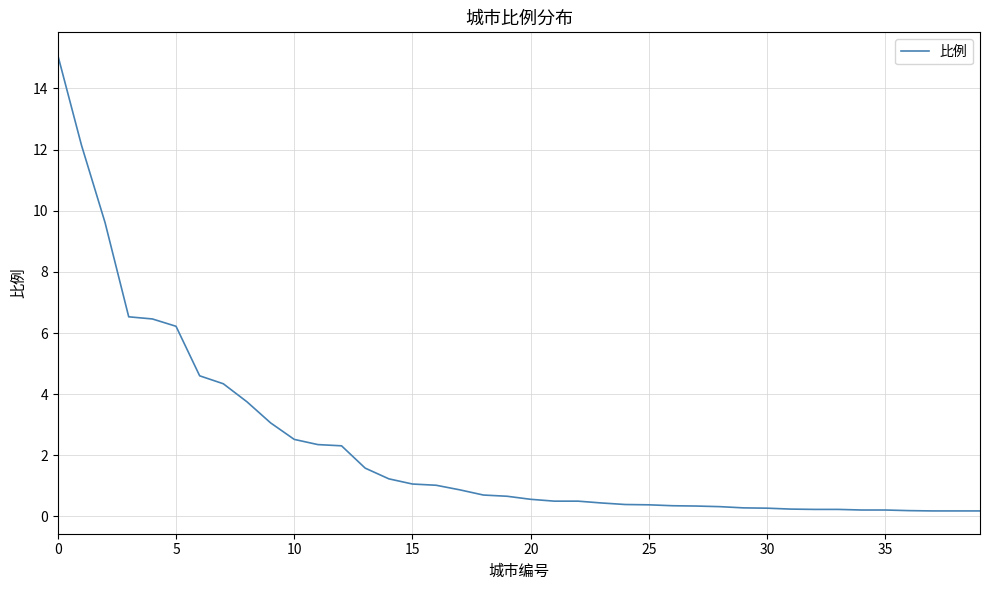

What is the difference between the maximum and minimum values?

14.9